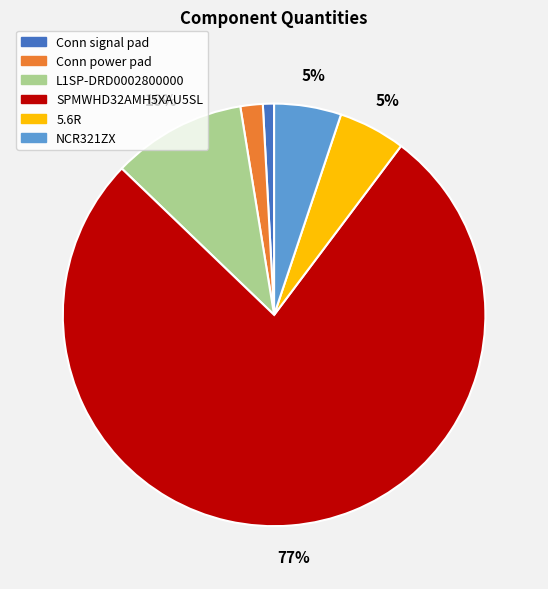

Which has a higher value, SPMWHD32AMH5XAU5SL or Conn power pad?

SPMWHD32AMH5XAU5SL